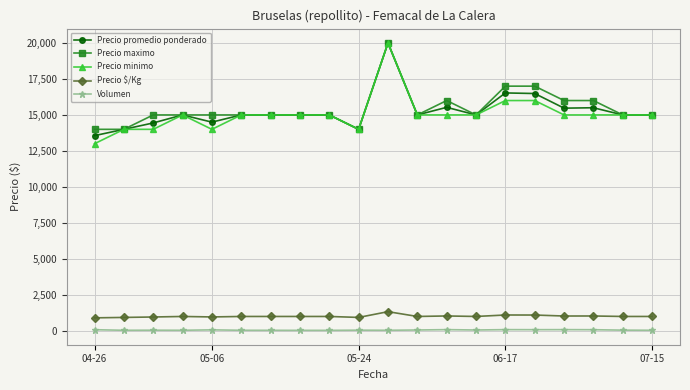

What is the maximum value for Precio maximo?

20000